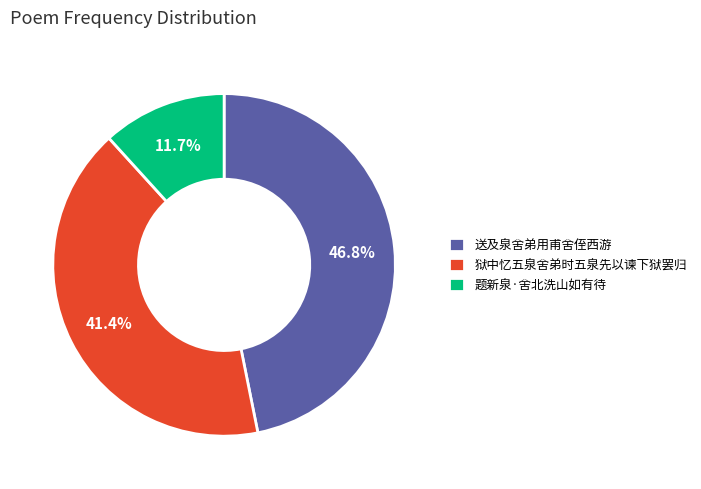

Rank the categories by value from lowest to highest.

题新泉·舍北洗山如有待, 狱中忆五泉舍弟时五泉先以谏下狱罢归, 送及泉舍弟用甫舍侄西游